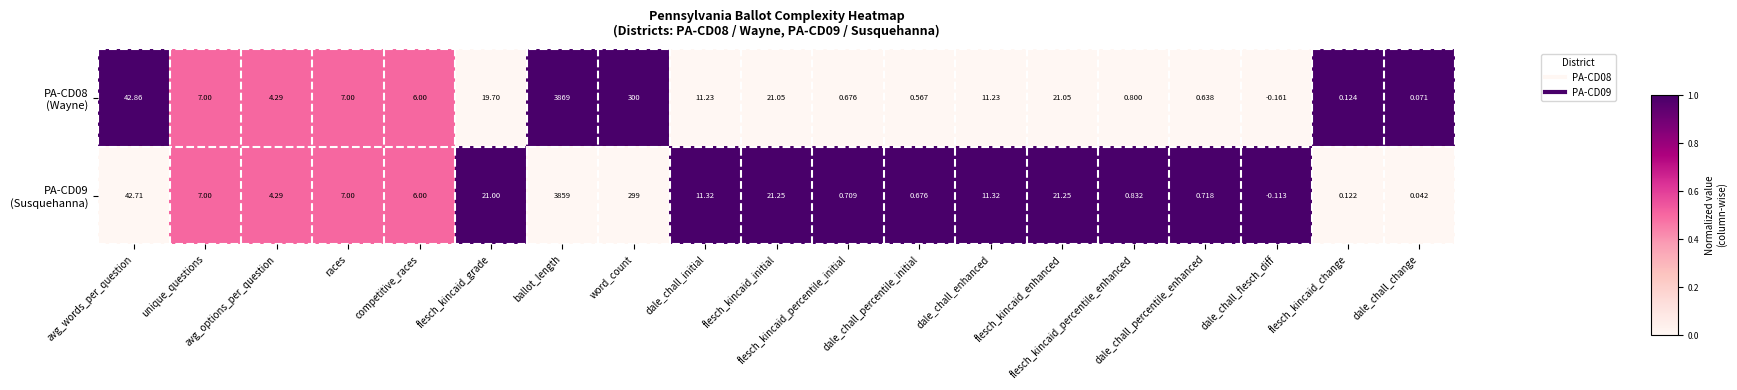

Between ballot_length and dale_chall_enhanced, which series saw the biggest shift?

PA-CD08 (Wayne)